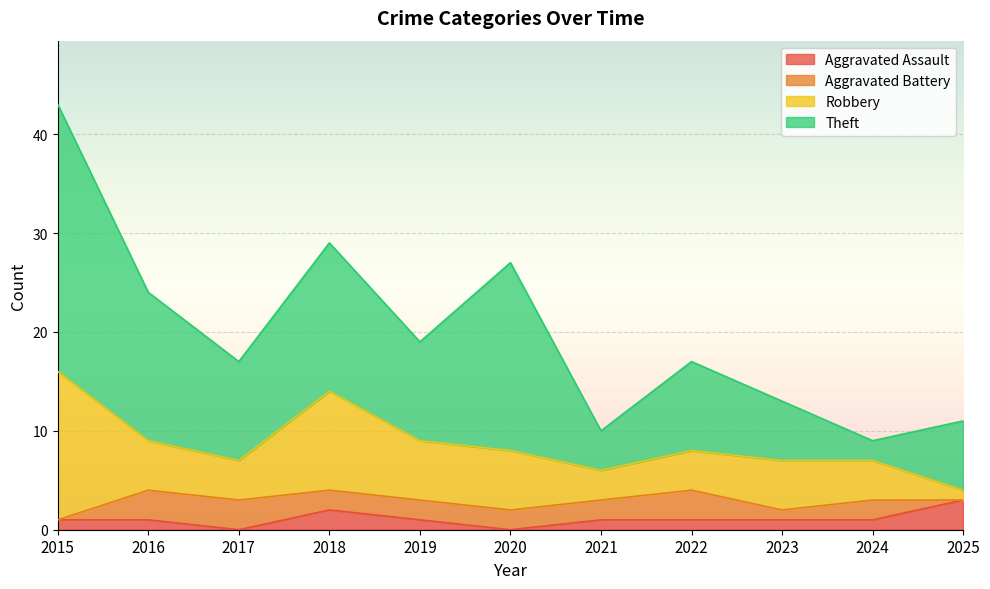

In Aggravated Assault, how many points are lower than both neighbors (excluding endpoints)?

2